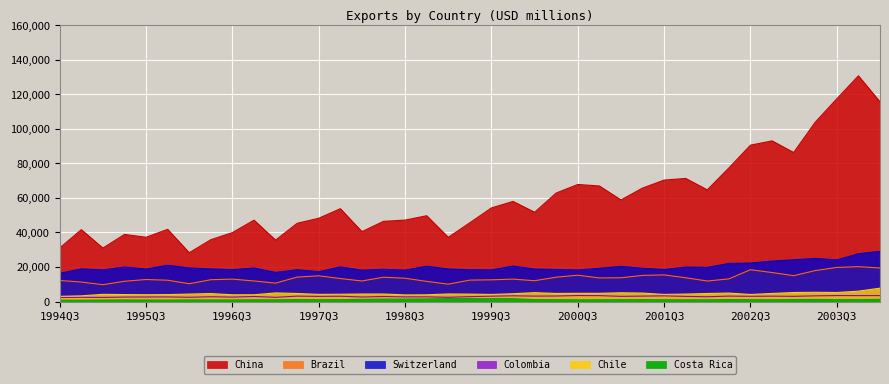

Where is Switzerland nearest to the value 22679?

2002Q3